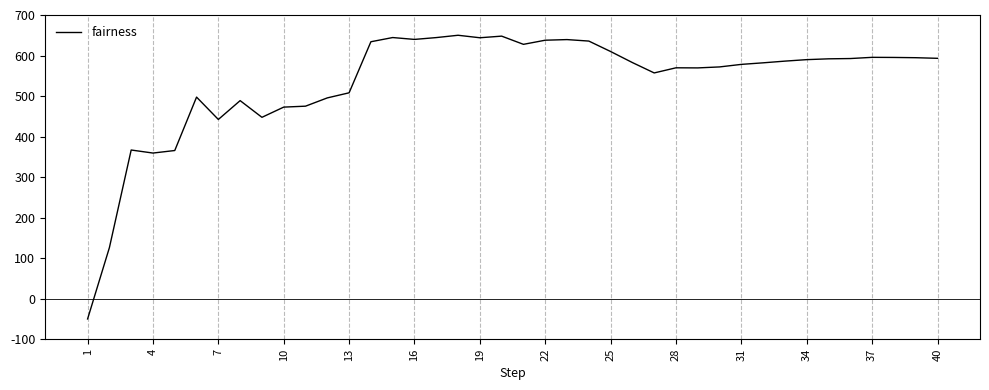

What is the maximum value shown in the chart?

650.0